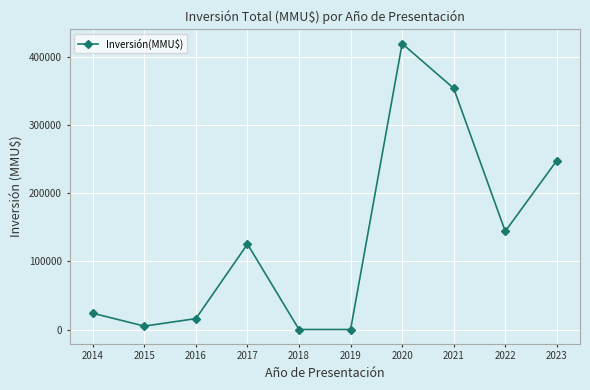

Does the chart display data point markers on the line(s)?

Yes